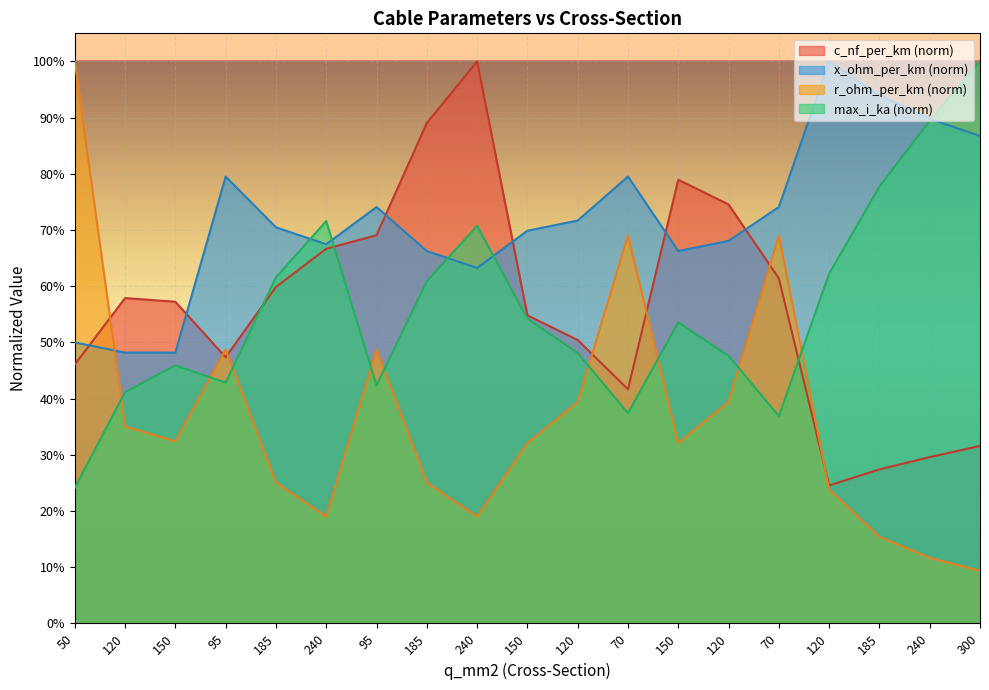

How many interior local peaks does the c_nf_per_km series have?

3